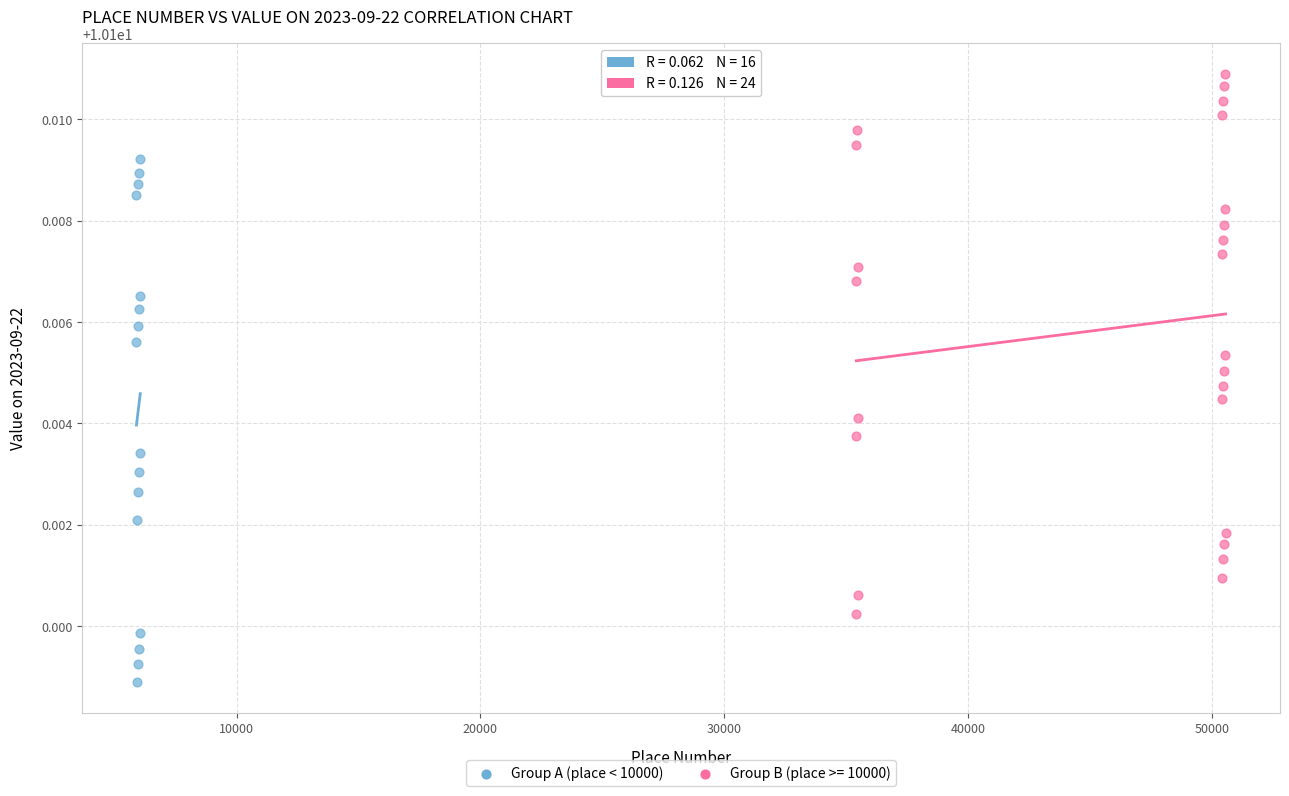

Which series reaches the minimum Y coordinate?

Group A (place < 10000)